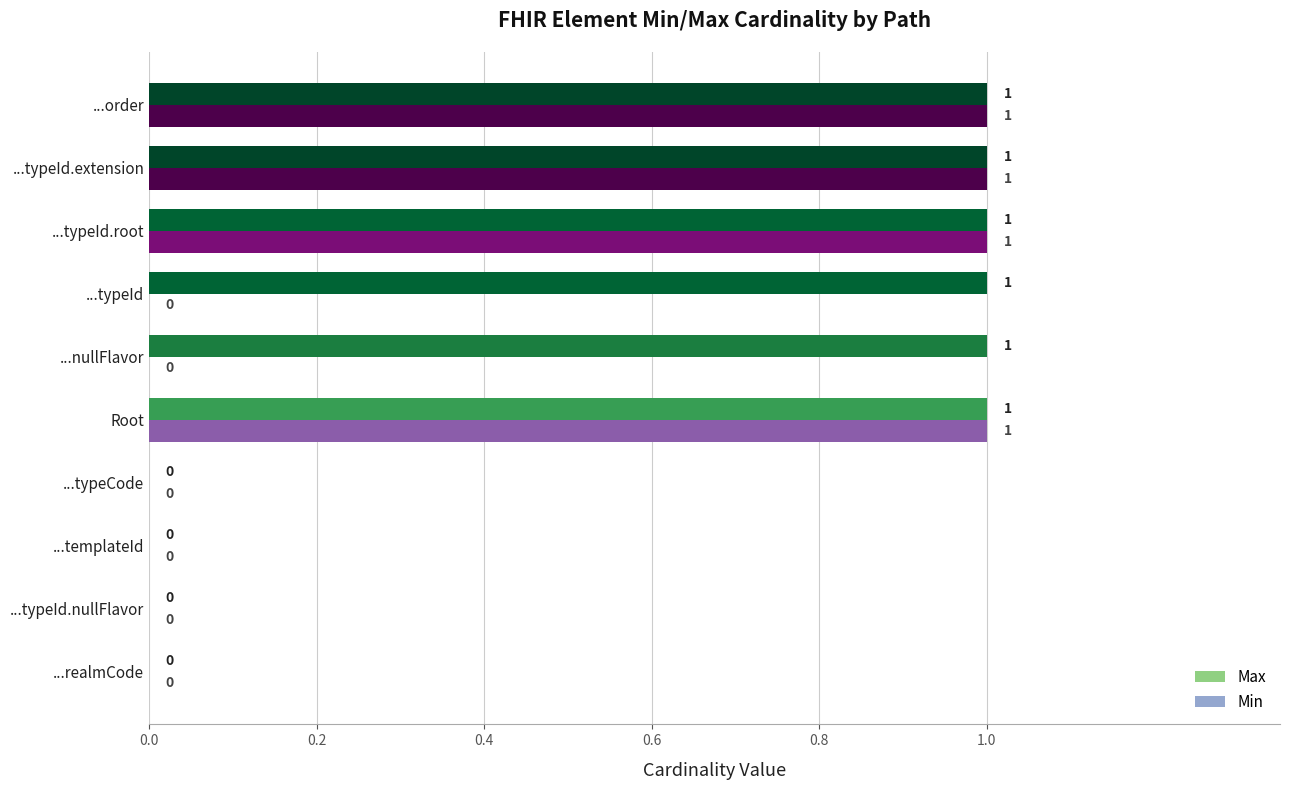

Which series has the largest total across all categories?

Max